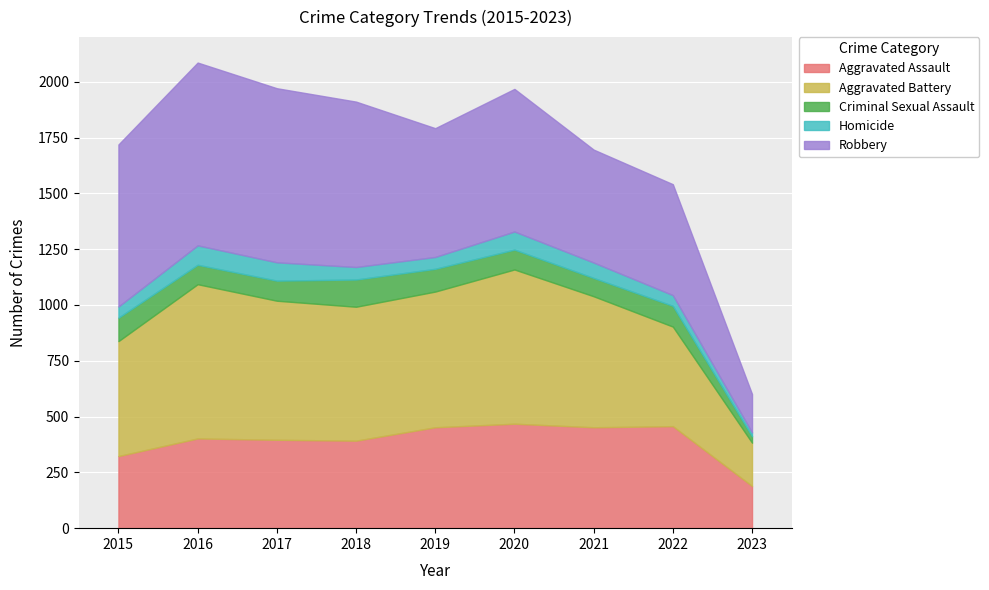

What is the difference between the highest and lowest values at 2015?

676